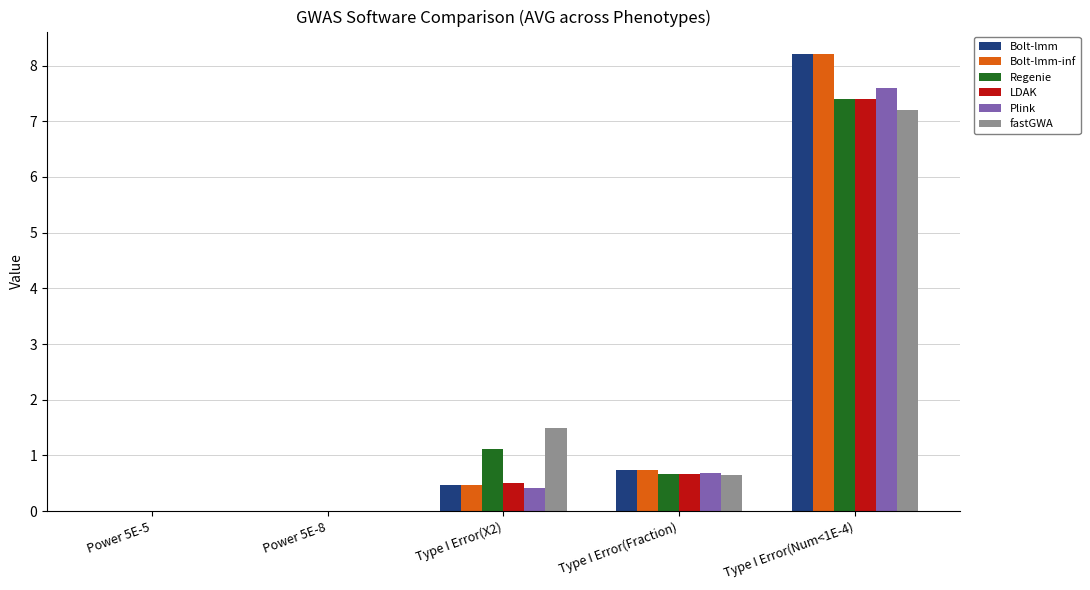

Between Power 5E-8 and Type I Error(X2), which series saw the biggest shift?

fastGWA